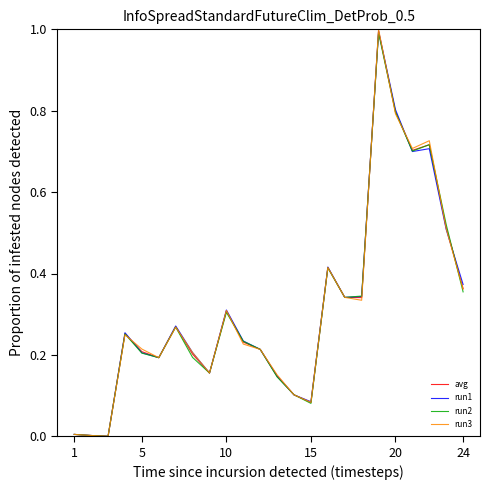

Which series has the widest spread of values?

run3